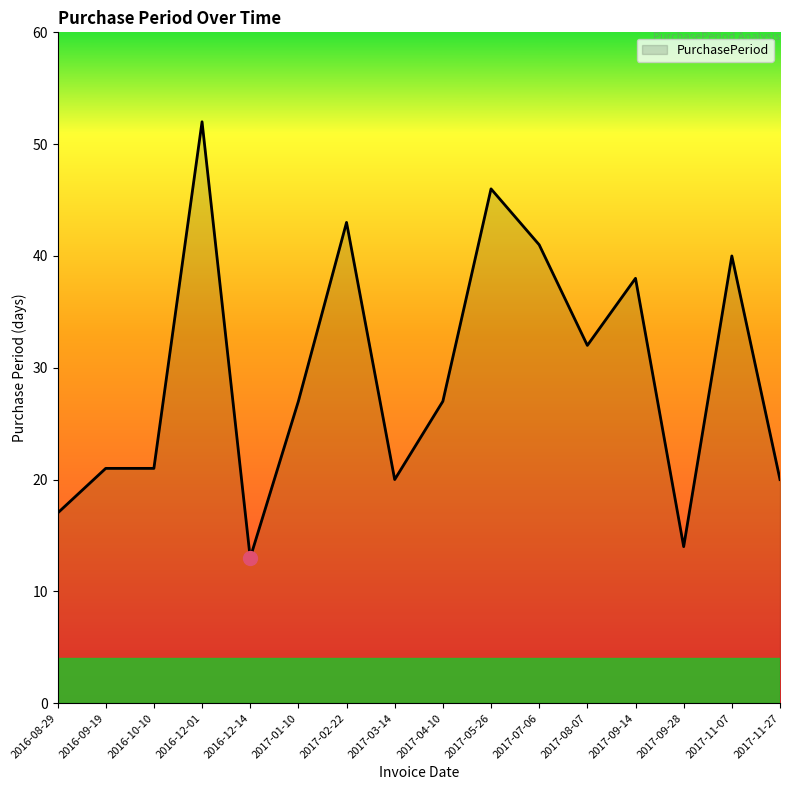

What is the sum of all values?

472